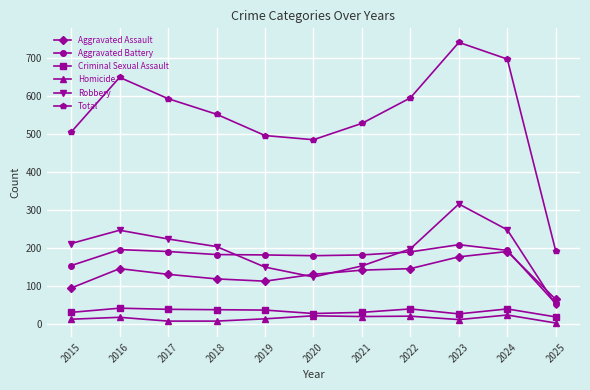

True or false: Homicide has more than 1 interior local peaks.

True